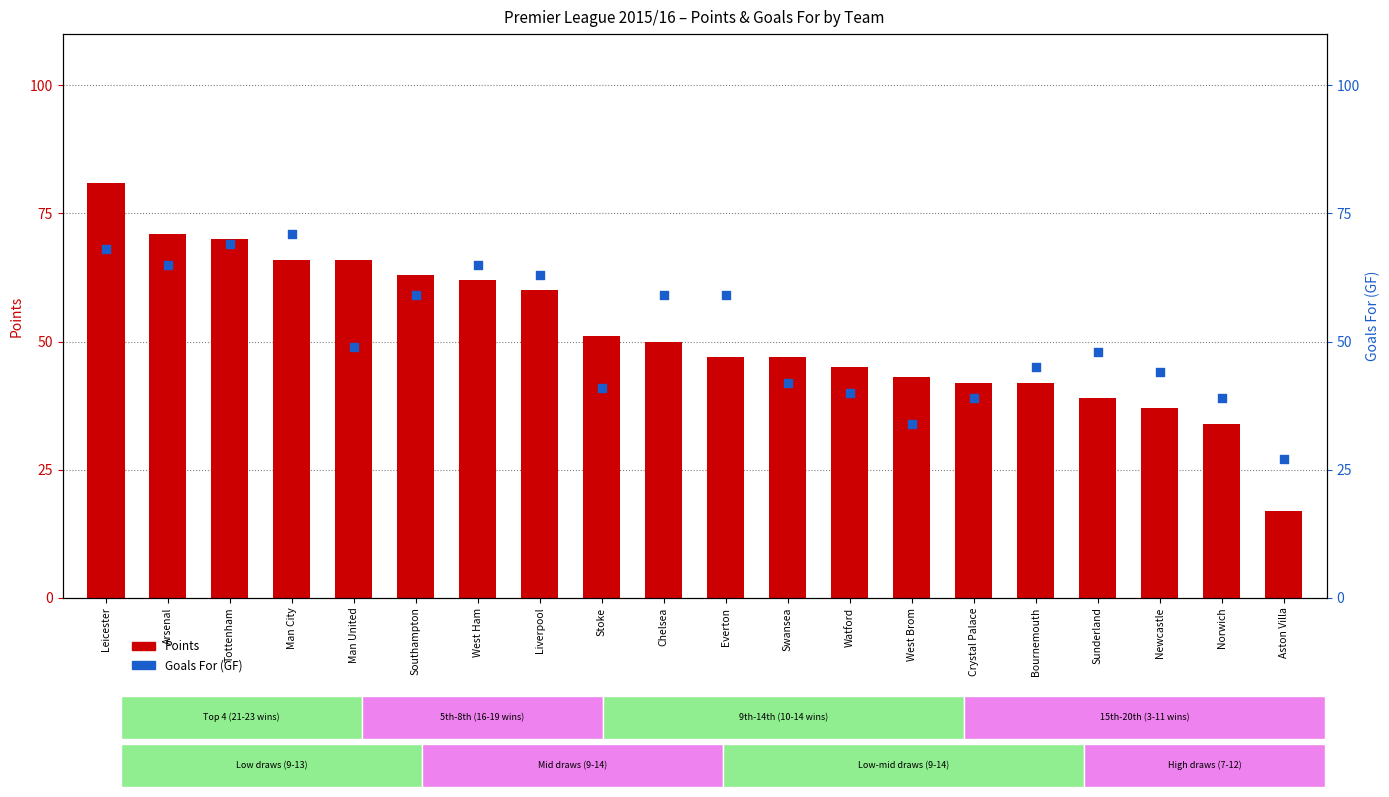

What are all the series names shown in the legend?

Points, GF